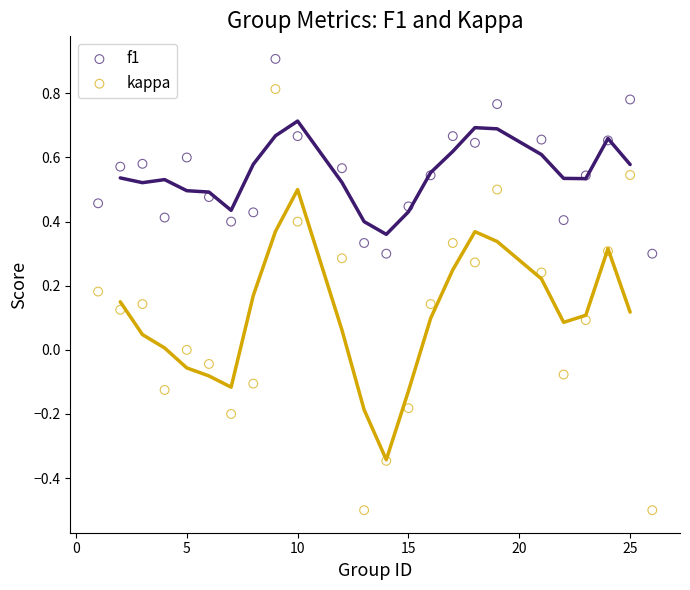

Across all data points, what is the range of Y values (max minus min)?

1.4